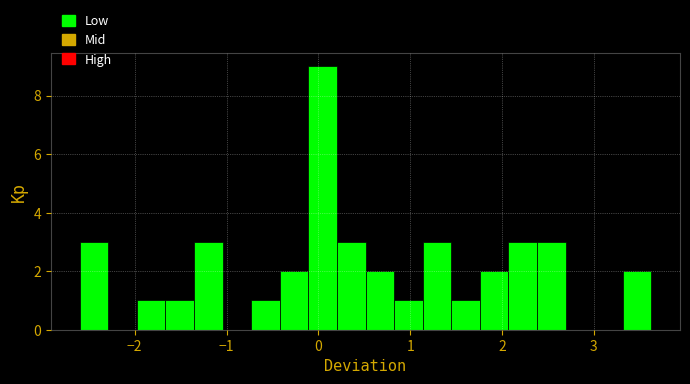

Around what value on the x-axis is the tallest bar? Give the approximate position of its centre, as read against the axis.

0.0